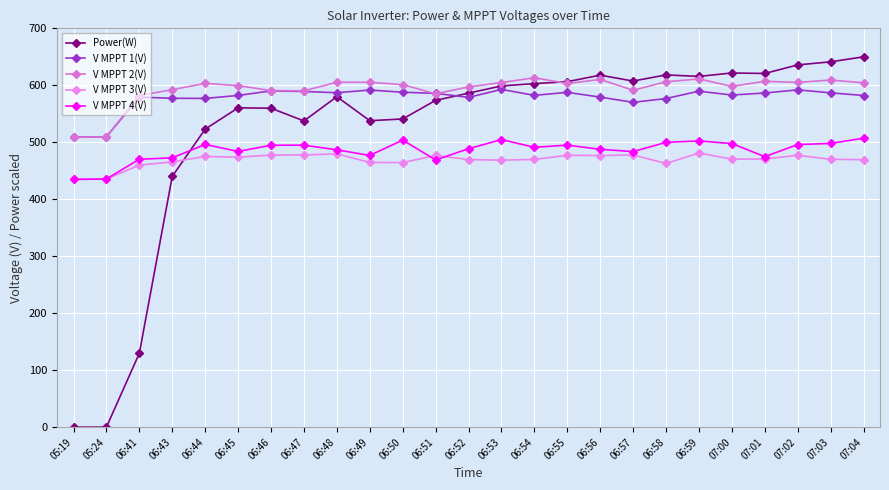

Count the number of categories in the chart.

25